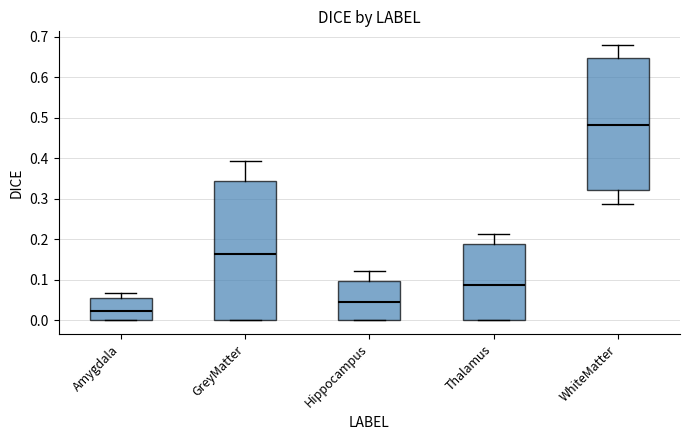

Comparing the boxes themselves (not the whiskers), which one is the tallest?

GreyMatter